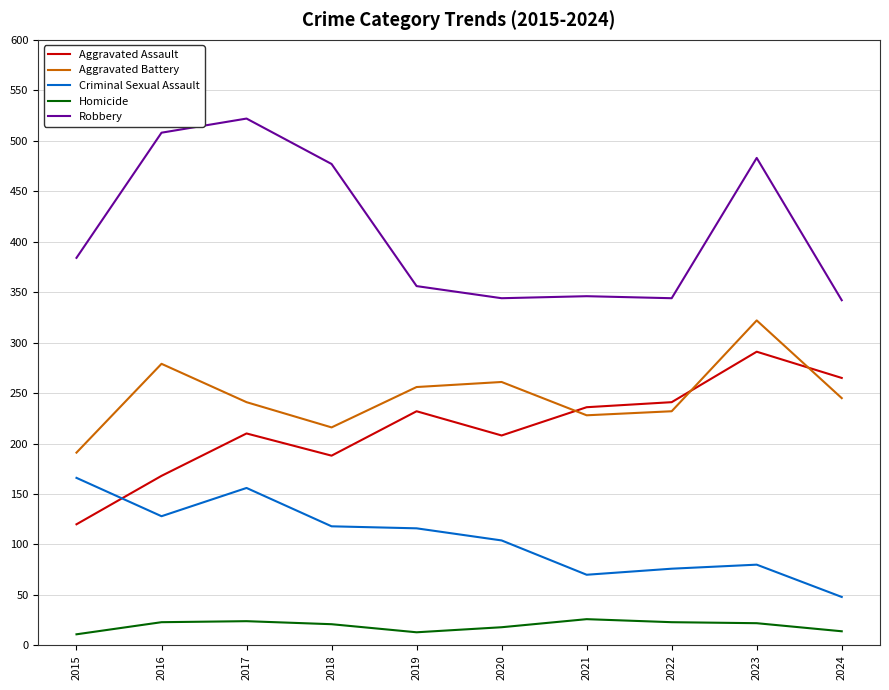

Where is the first local minimum for Criminal Sexual Assault?

2016